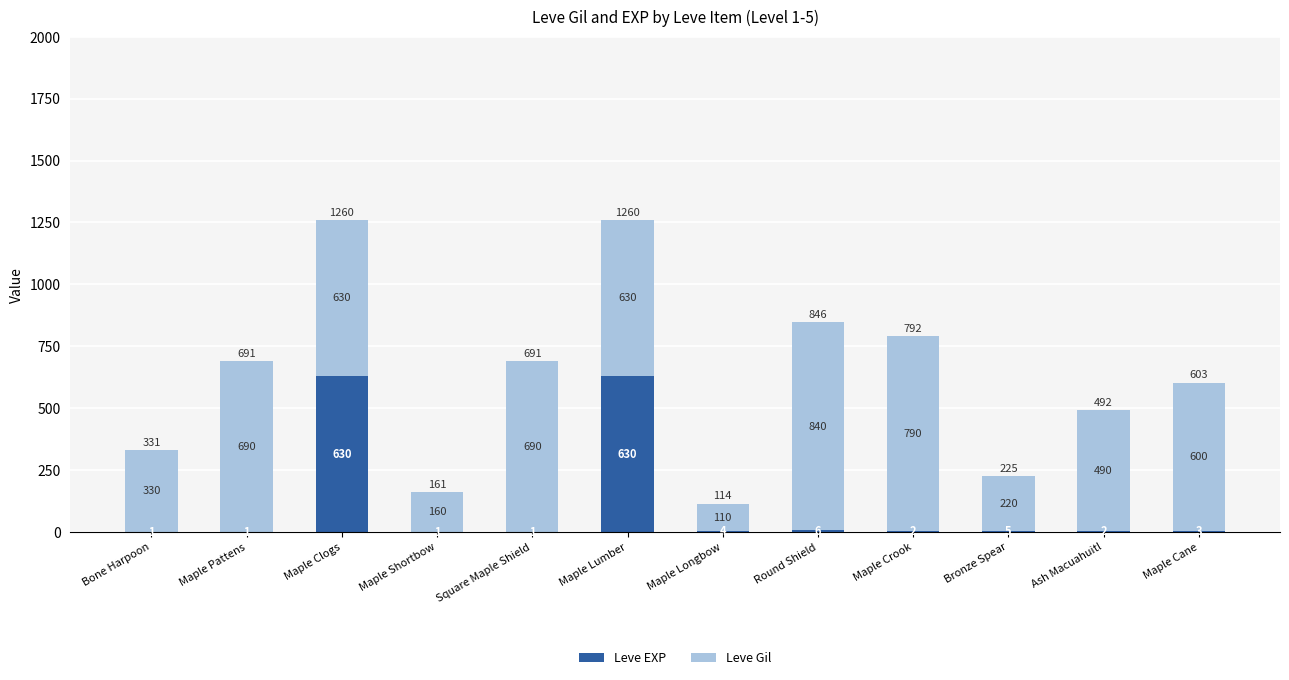

What is the highest value of the Leve EXP series?

630